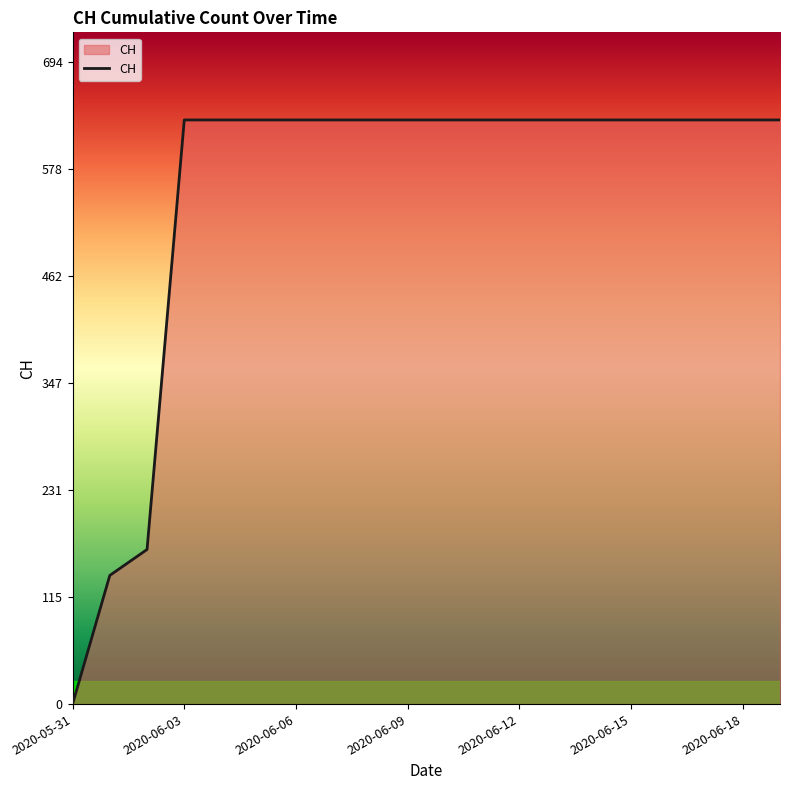

What is the difference between the maximum and minimum values?

631